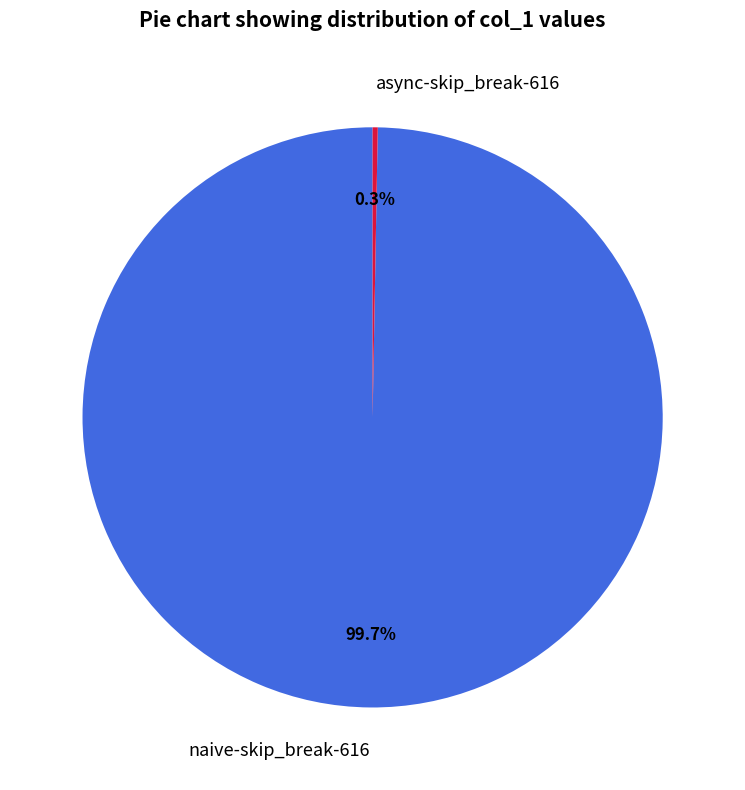

The async-skip_break-616 slice represents 0% of the pie. True or false?

True